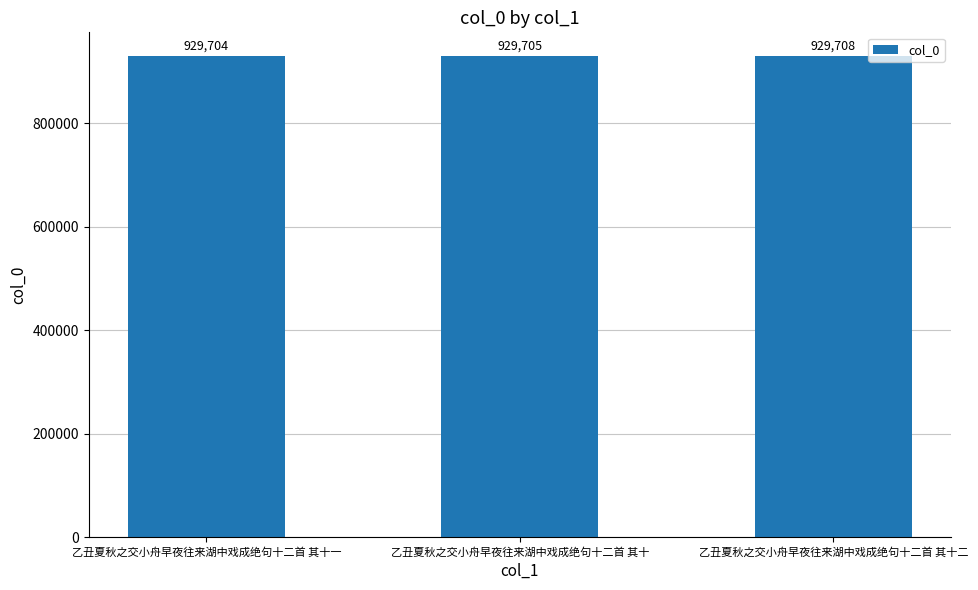

Reading left to right, list all the values displayed in this chart.

929704	929705	929708